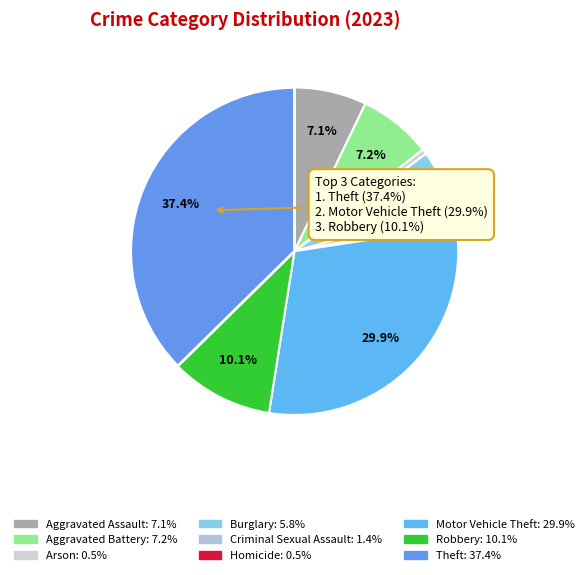

Between Criminal Sexual Assault and Robbery, which is larger?

Robbery